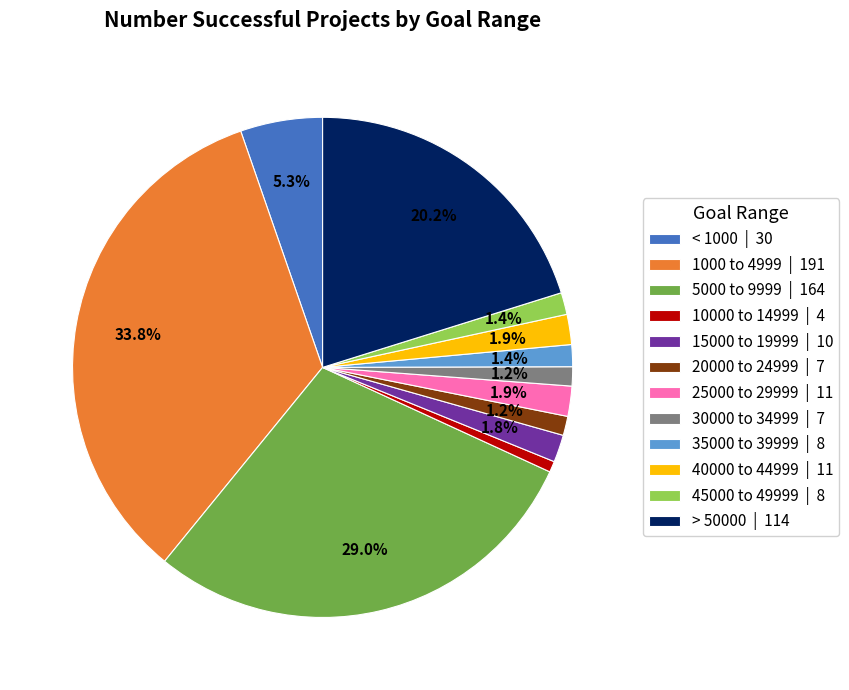

True or false: 15000 to 19999 accounts for 2% of the total.

True